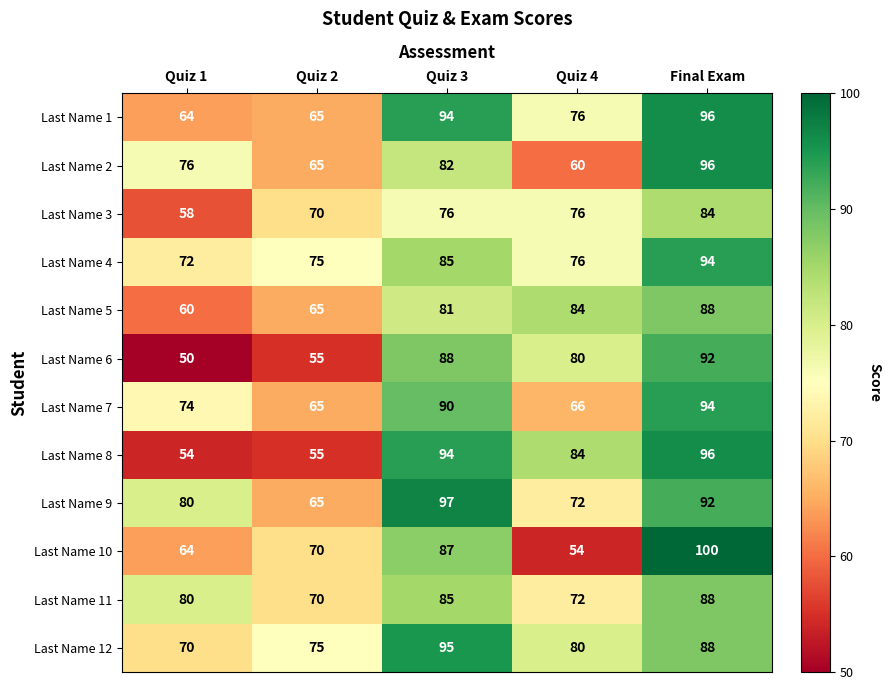

What is the average value of the Last Name 4 series?

80